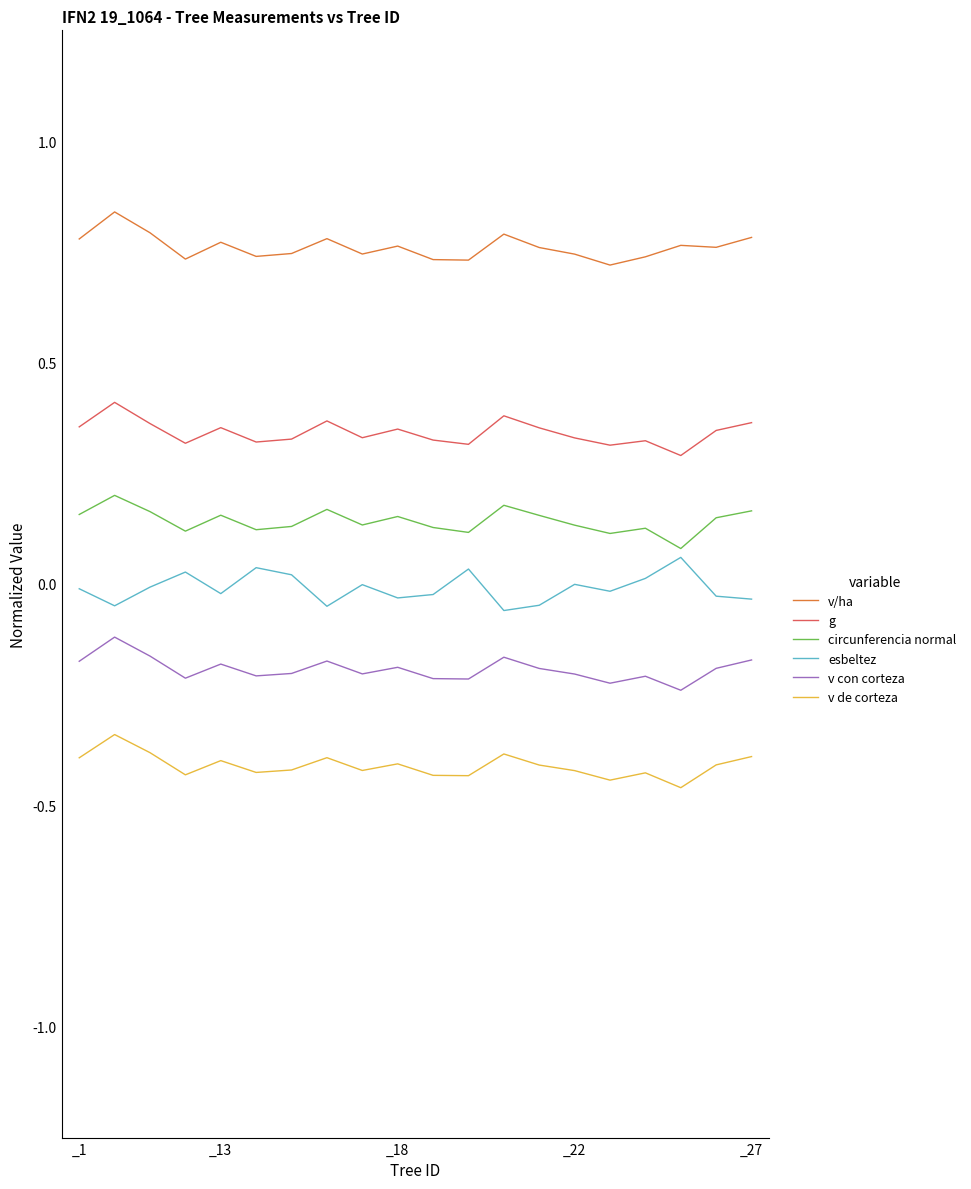

Which series has the largest total across all categories?

v/ha